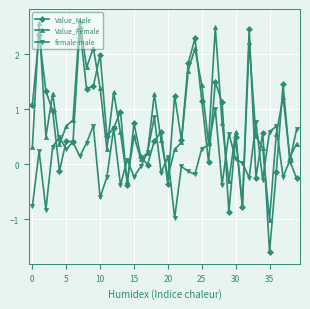

At how many categories does at least one series exceed 1?

18